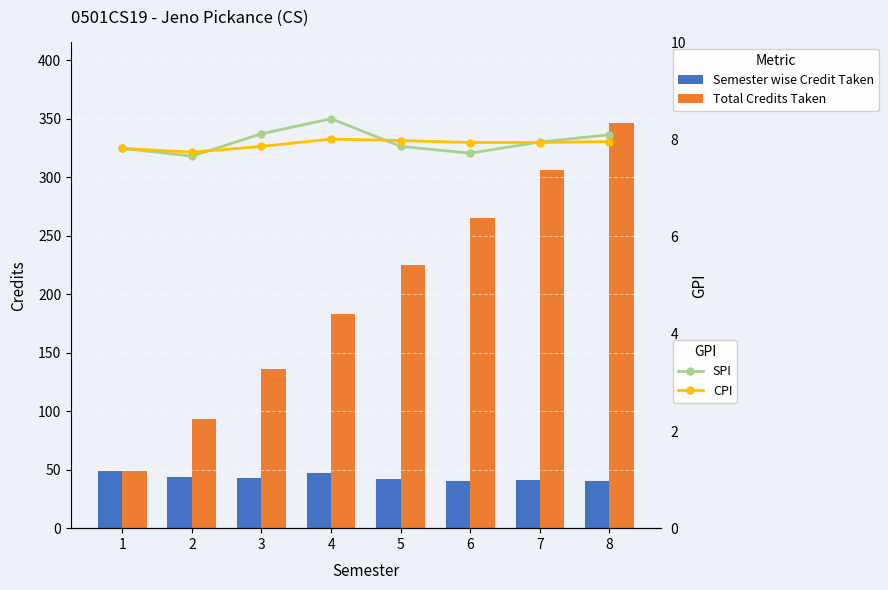

The value of Semester wise Credit Taken at 6 is 40.0. True or false?

True